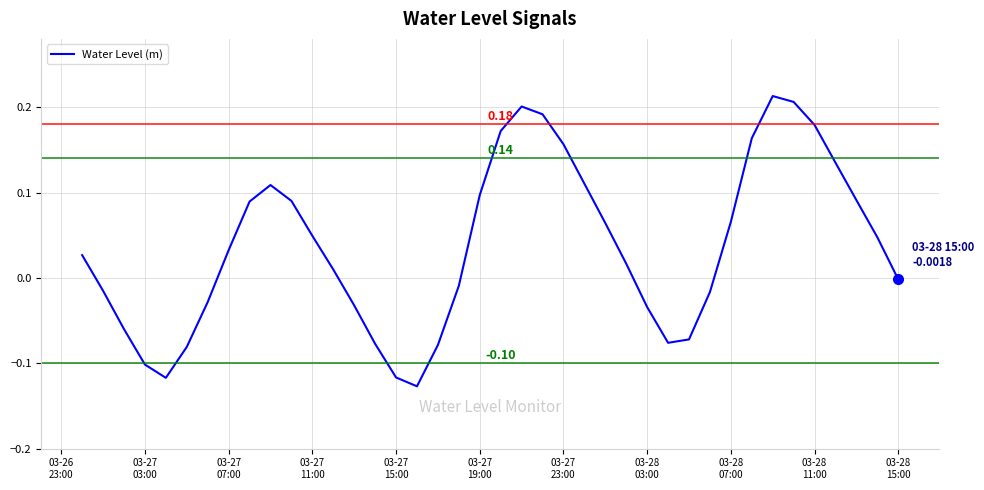

What is the difference between the maximum and minimum values?

0.3